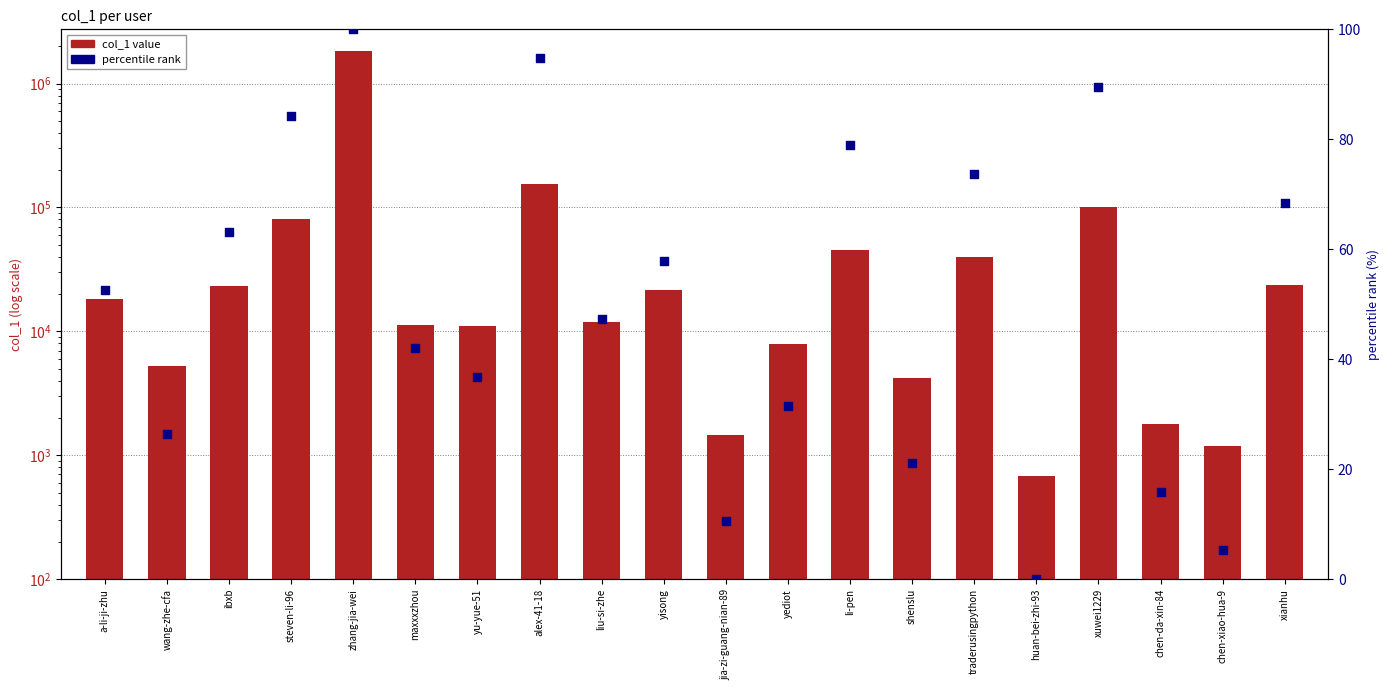

Is the value of col_1 value at maxxxzhou greater than the value of percentile rank at liu-si-zhe?

Yes